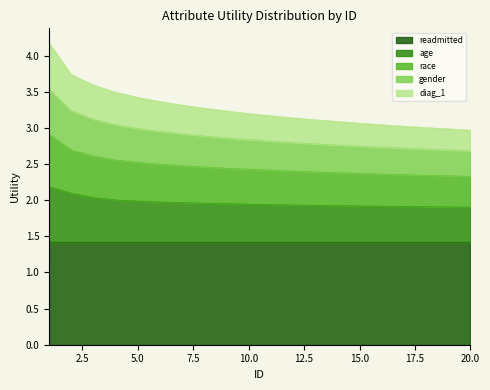

How many lines are shown in the chart?

5